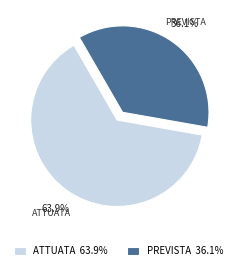

Combined, do ATTUATA and PREVISTA account for over 50%?

Yes